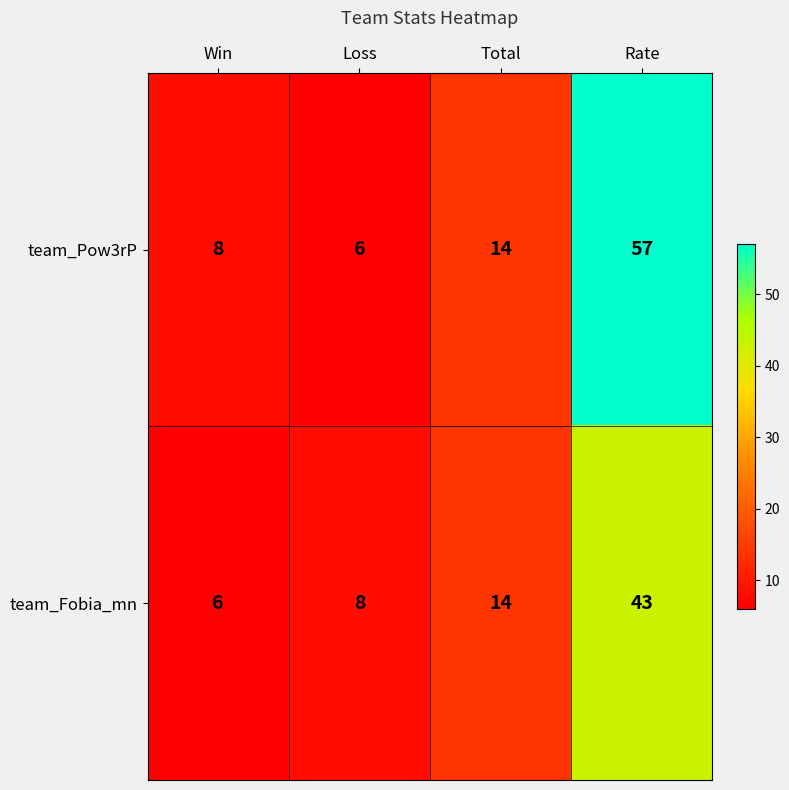

At which category does the chart reach its peak across all series?

Rate